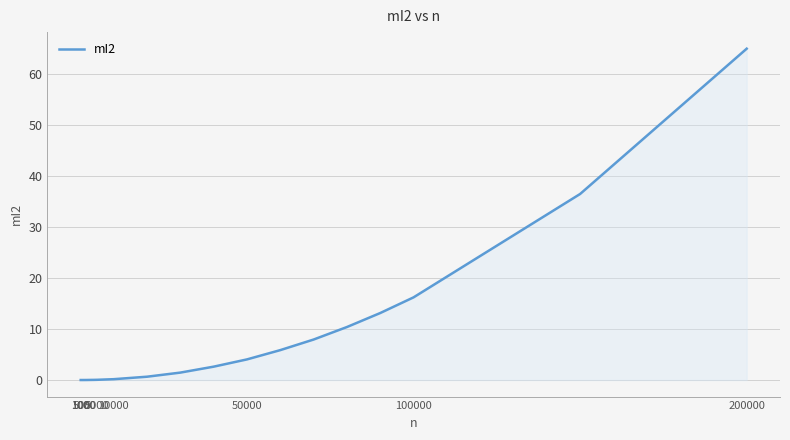

What is the maximum value shown in the chart?

65.0